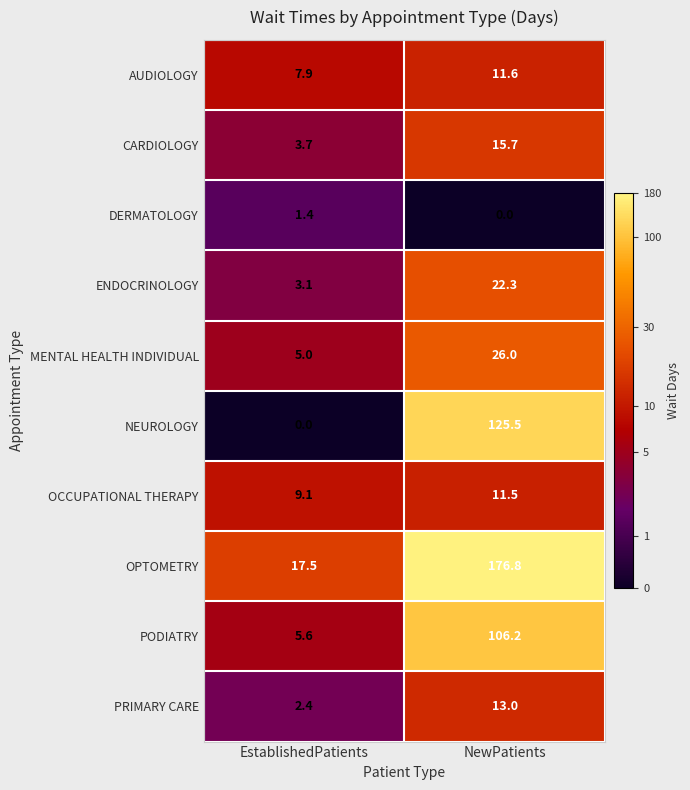

What is the difference between the AUDIOLOGY values at EstablishedPatients and NewPatients?

3.7